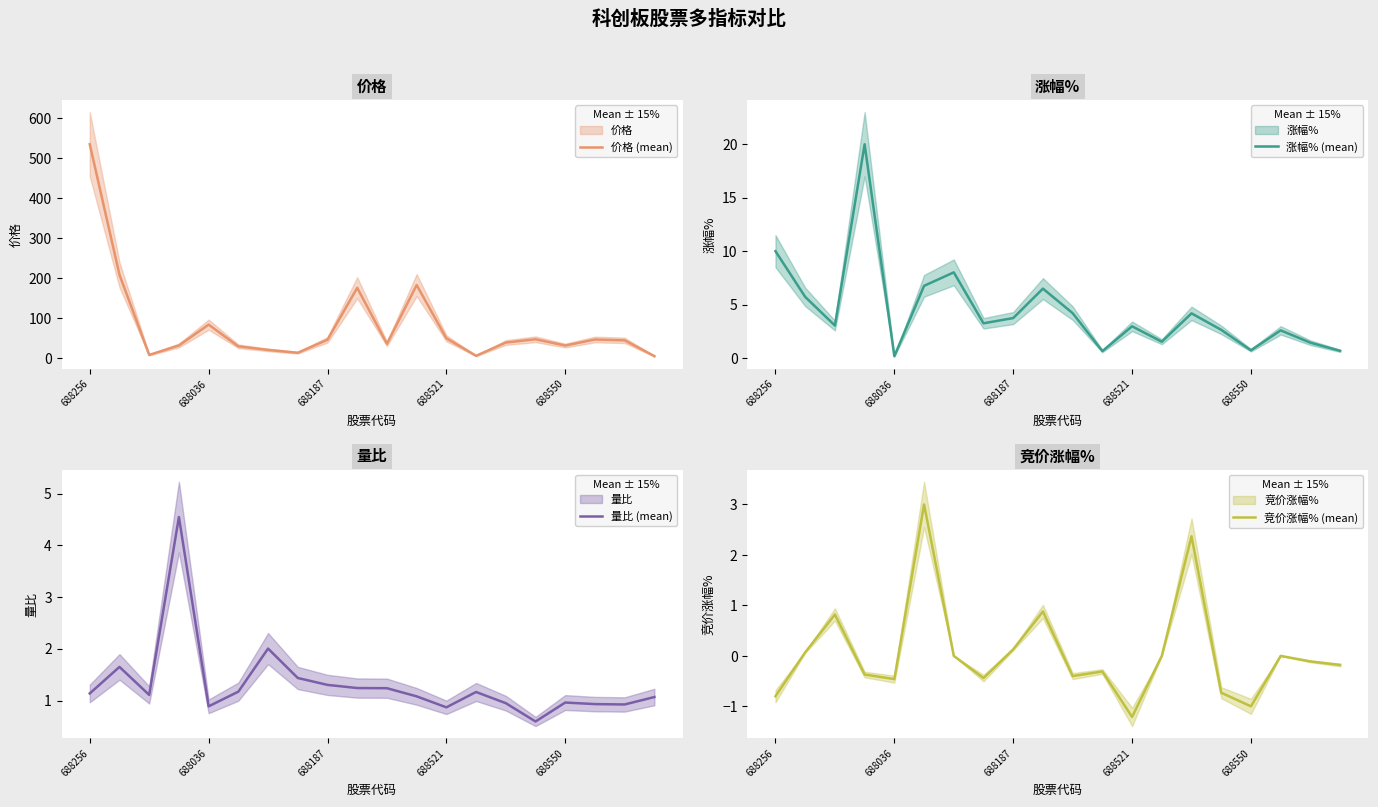

What is the minimum value for 量比 (mean)?

0.6